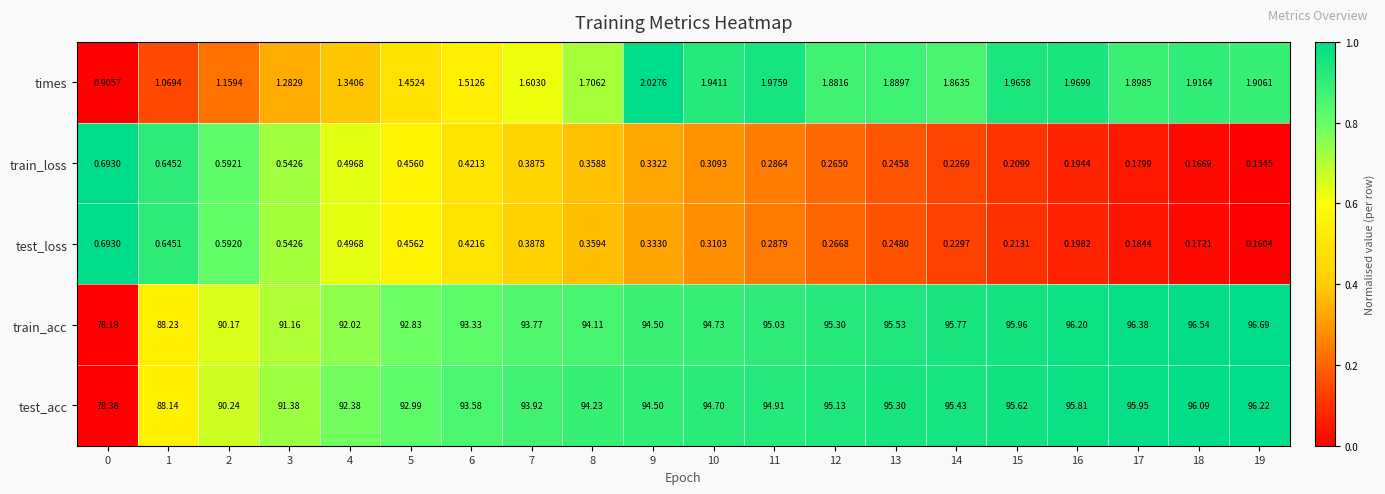

Is the value of train_loss at 15 greater than the value of test_acc at 15?

No